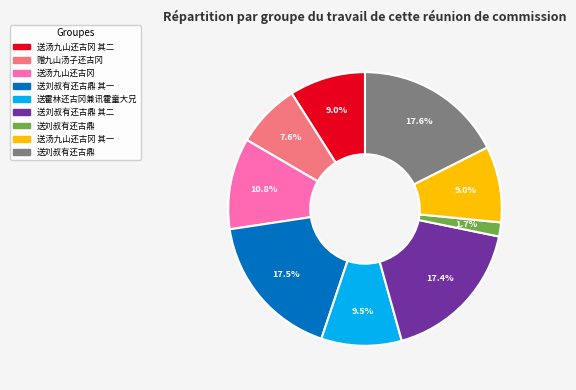

Is there any slice that represents more than half of the pie?

No